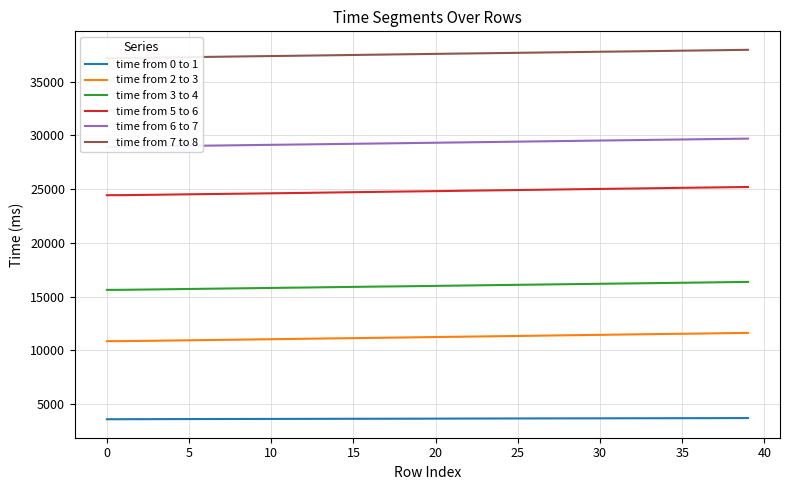

What is the value of the time from 7 to 8 point at the 20th from the left?

37562